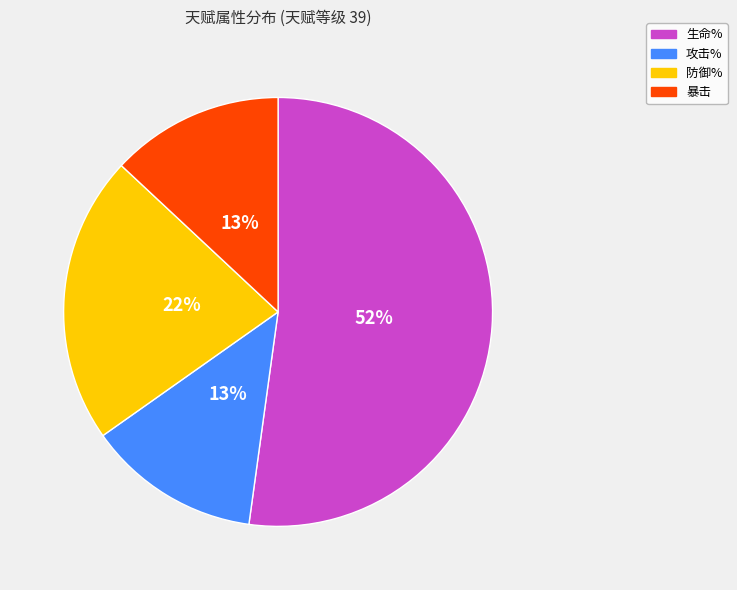

Is 攻击% the majority of the pie?

No